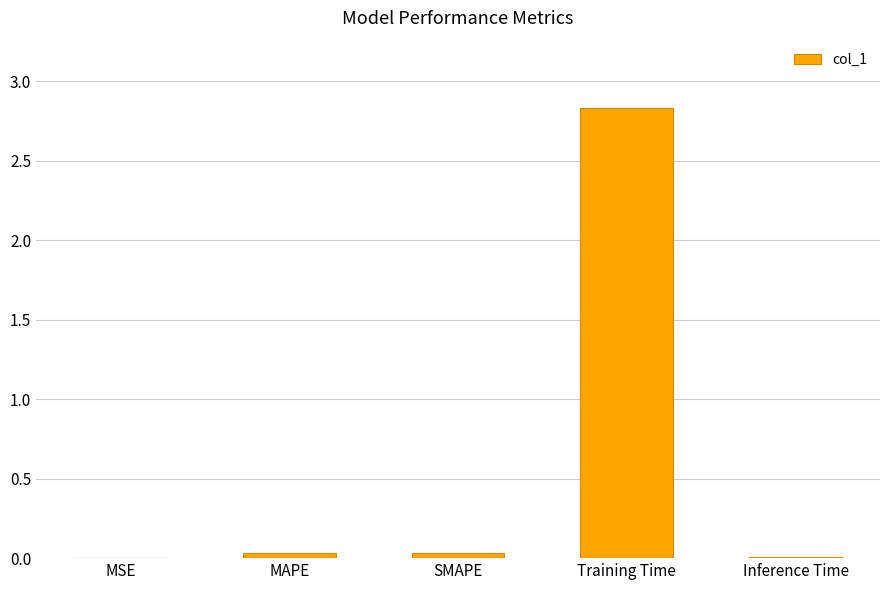

The chart shows a value of 0.0 at Inference Time. True or false?

True